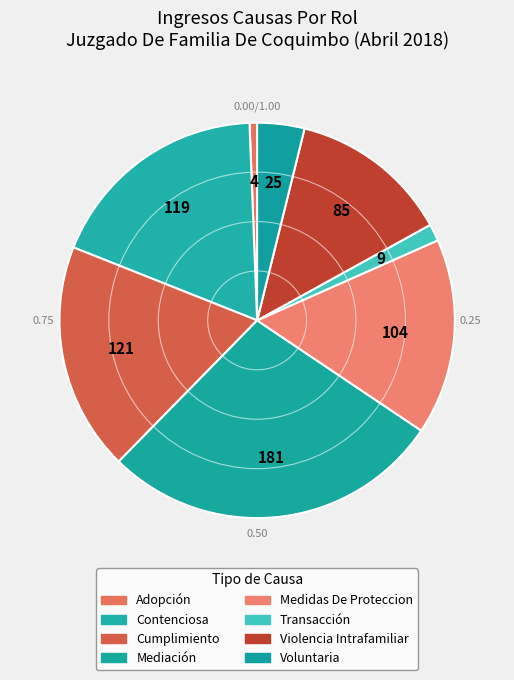

What is the ratio of the value at Medidas De Proteccion to the value at Transacción?

11.6